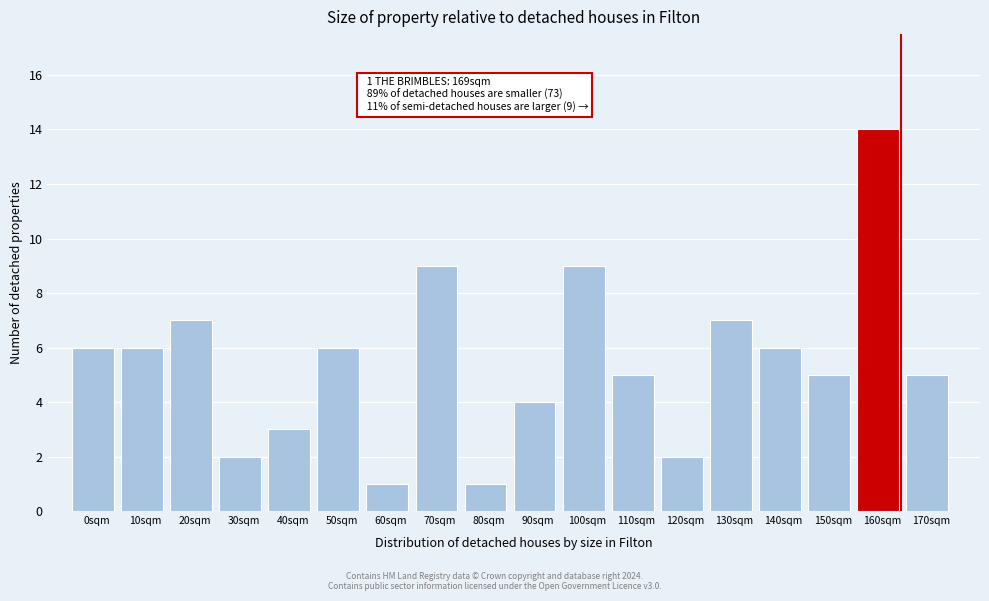

Reading right to left, what are all the values shown in this chart?

5	14	5	6	7	2	5	9	4	1	9	1	6	3	2	7	6	6